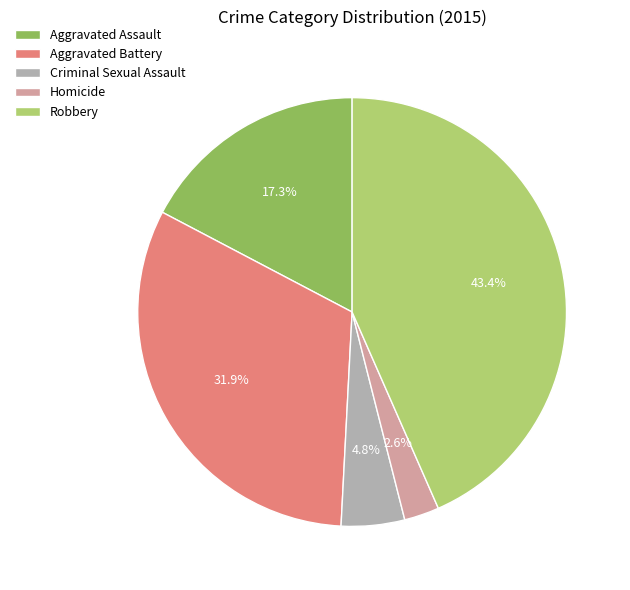

Rank the categories by value from highest to lowest.

Robbery, Aggravated Battery, Aggravated Assault, Criminal Sexual Assault, Homicide